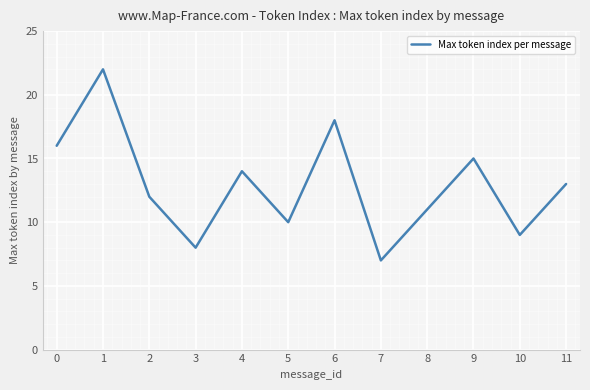

What is the change in value from 4 to 10?

-5